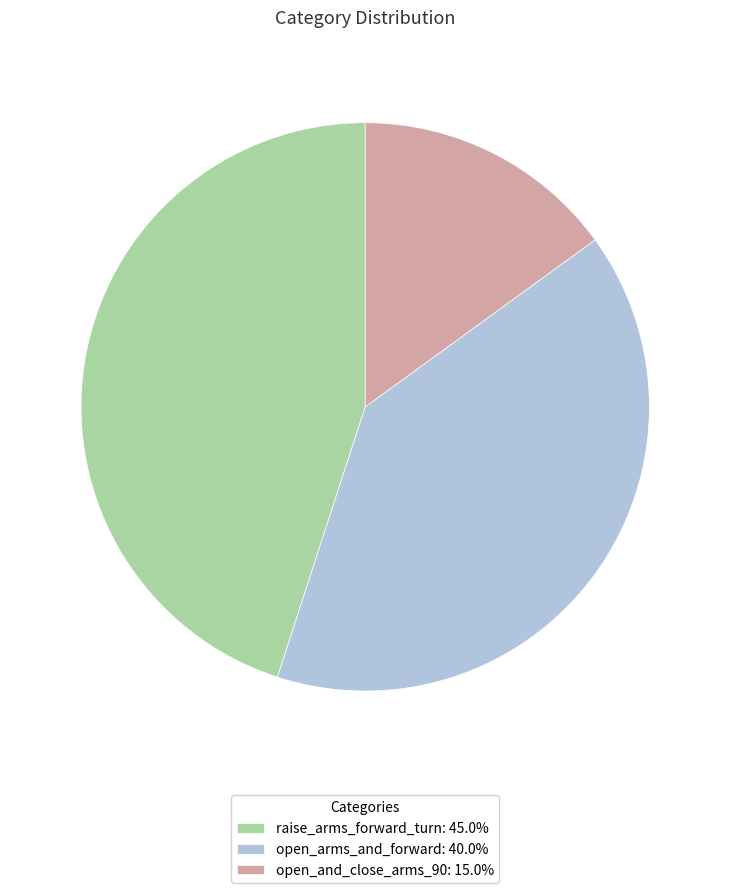

Approximately how many times larger is the value at open_arms_and_forward: 40.0% compared to raise_arms_forward_turn: 45.0%?

0.9